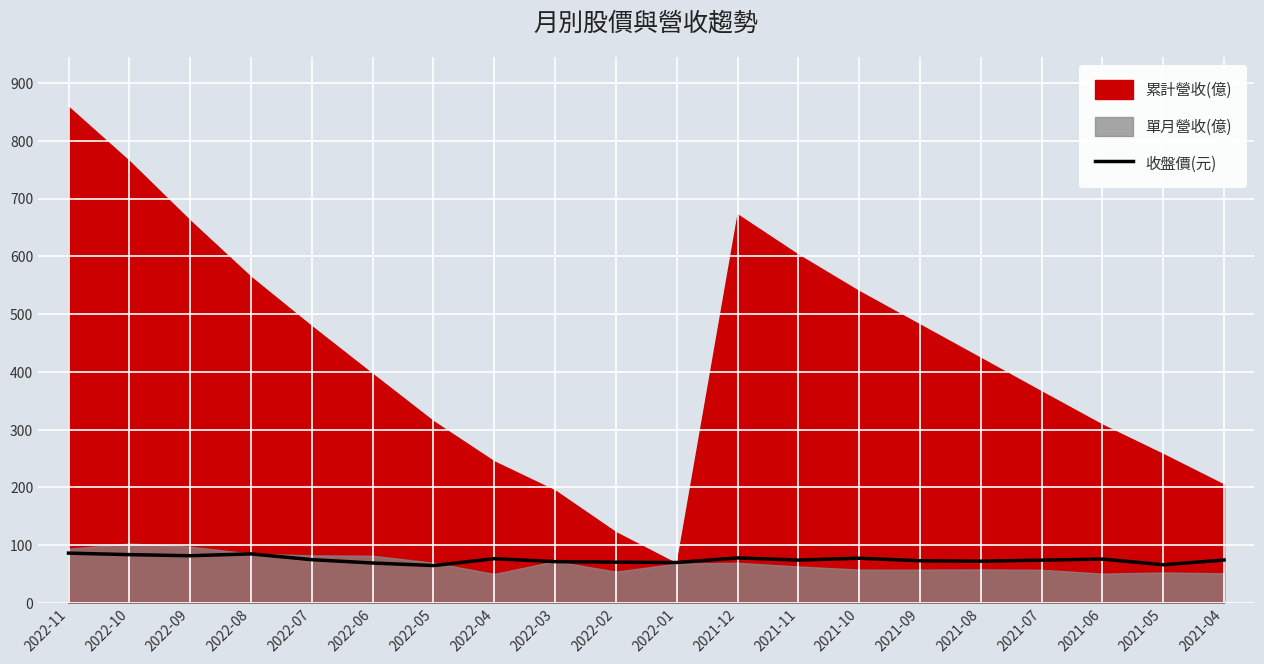

True or false: the data shows 22.6 at 2021-10.

False